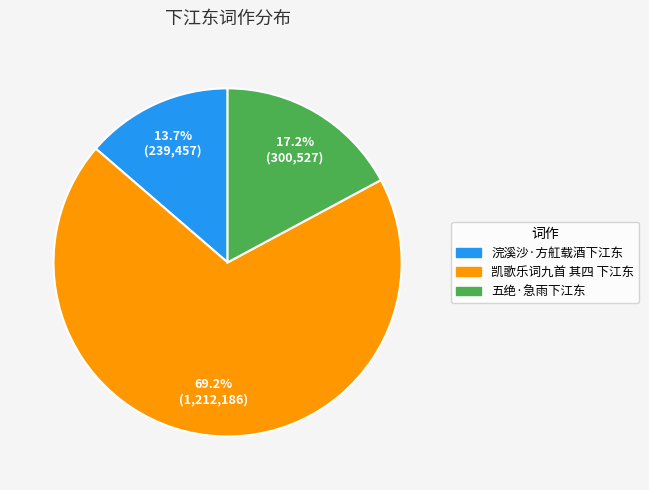

Is it true that 浣溪沙·方舡载酒下江东 is 14% of the pie?

True